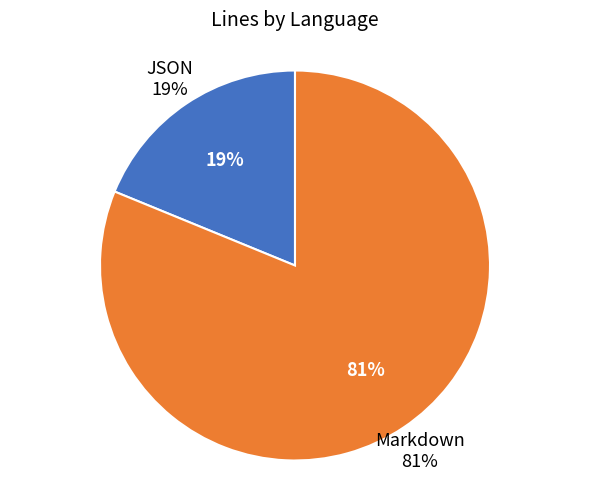

Count the number of slices in the pie.

2